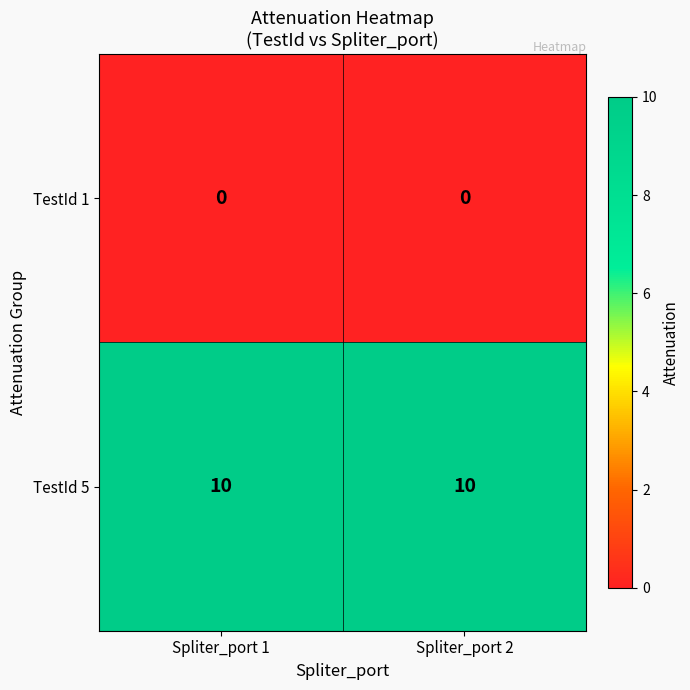

What is the sum of all TestId 5 values?

20